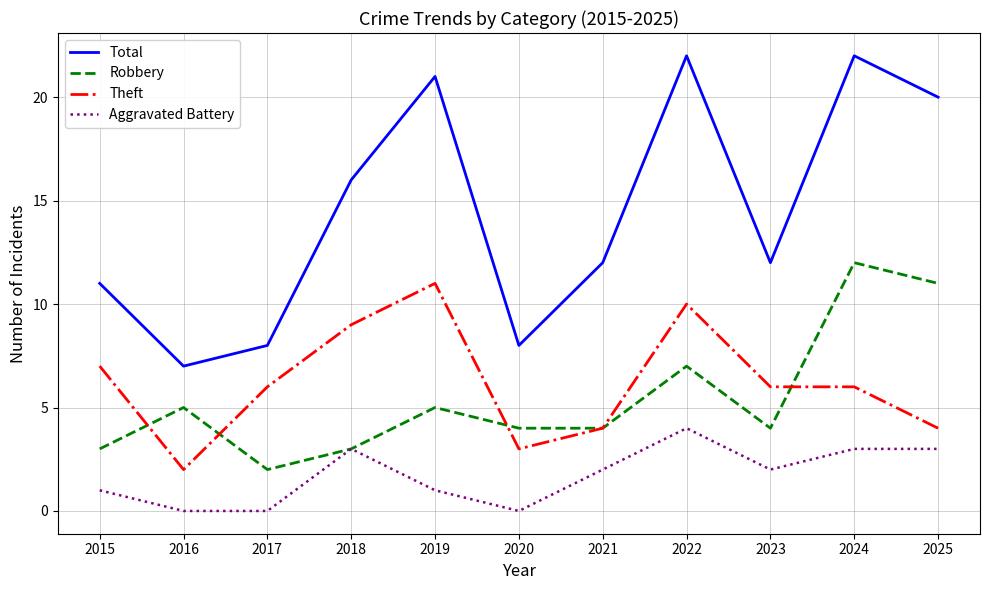

Which series has the largest total across all categories?

Total